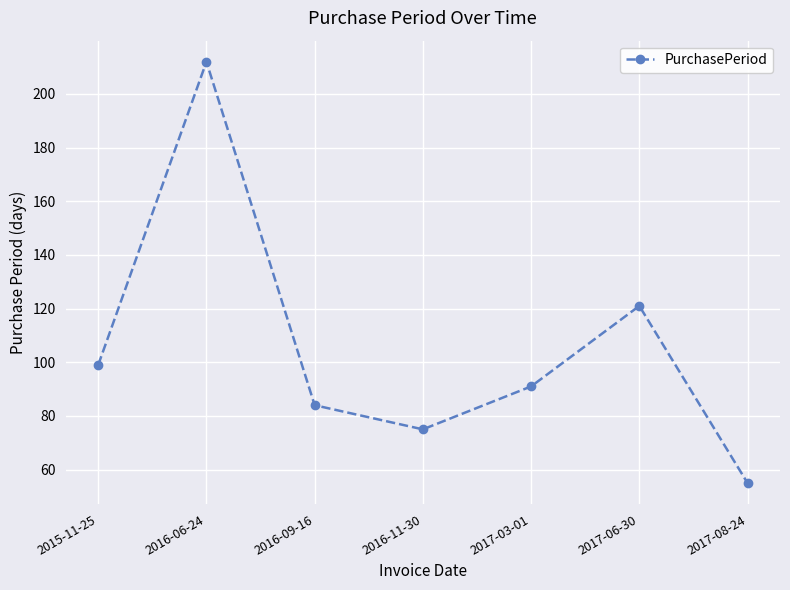

Which category has the highest value across all series?

2016-06-24